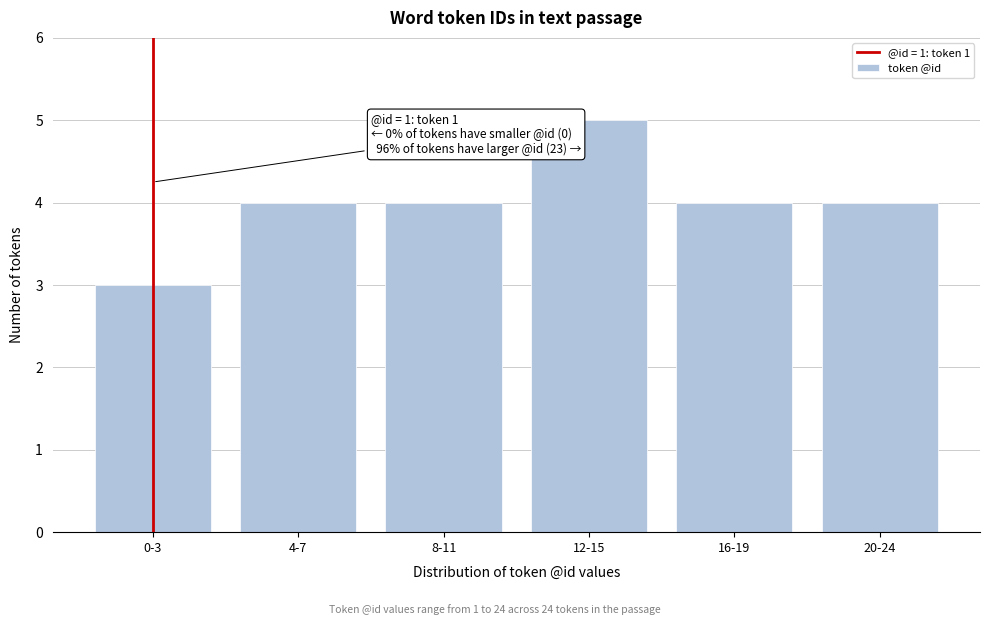

Reading left to right, extract all data points from this chart.

3	4	4	5	4	4